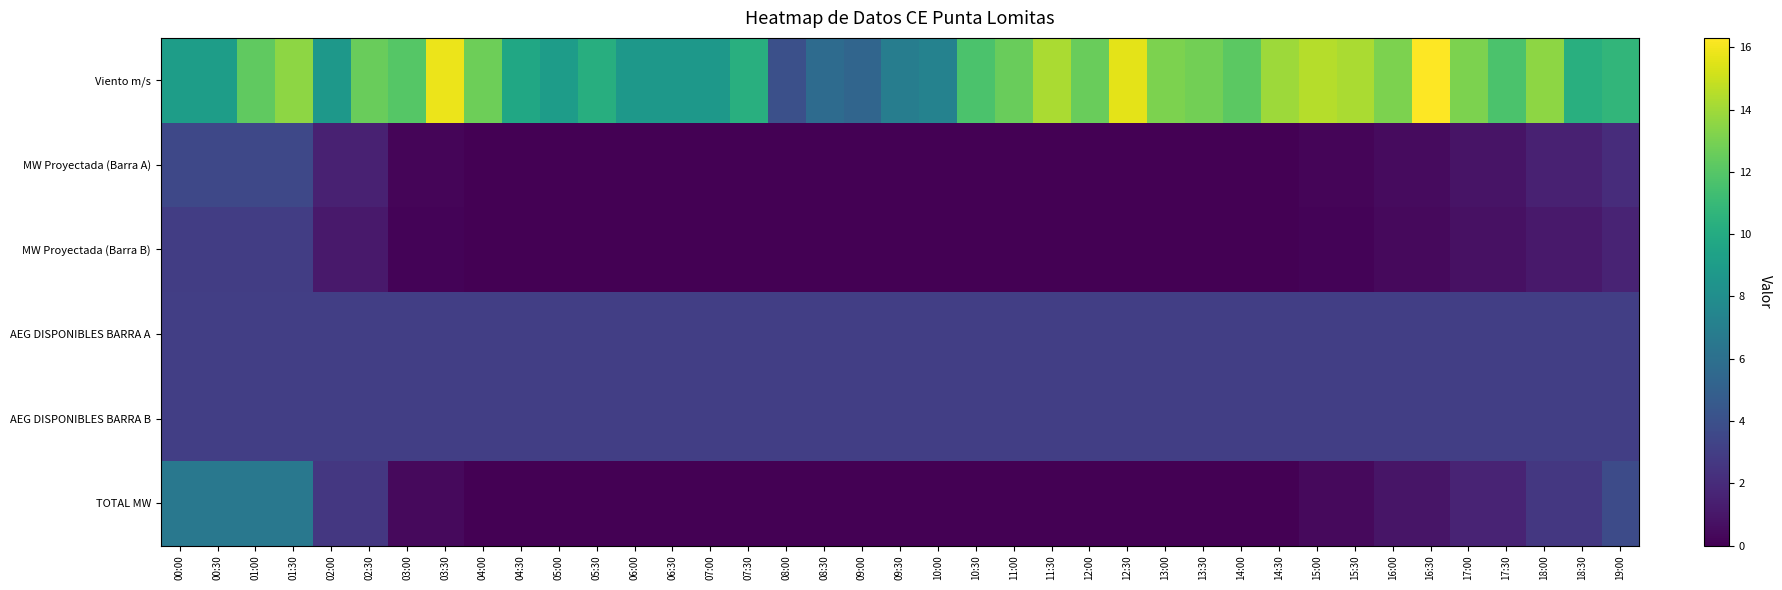

At how many categories does at least one series exceed 16?

1